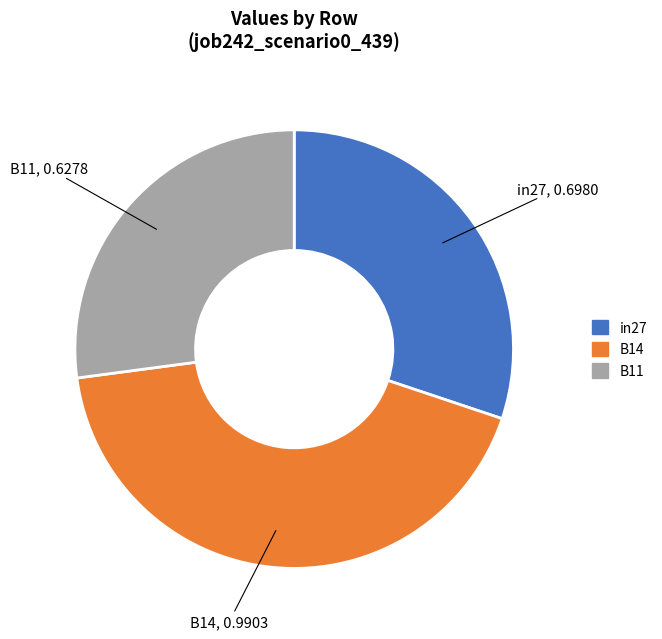

Between in27 and B14, which is larger?

B14